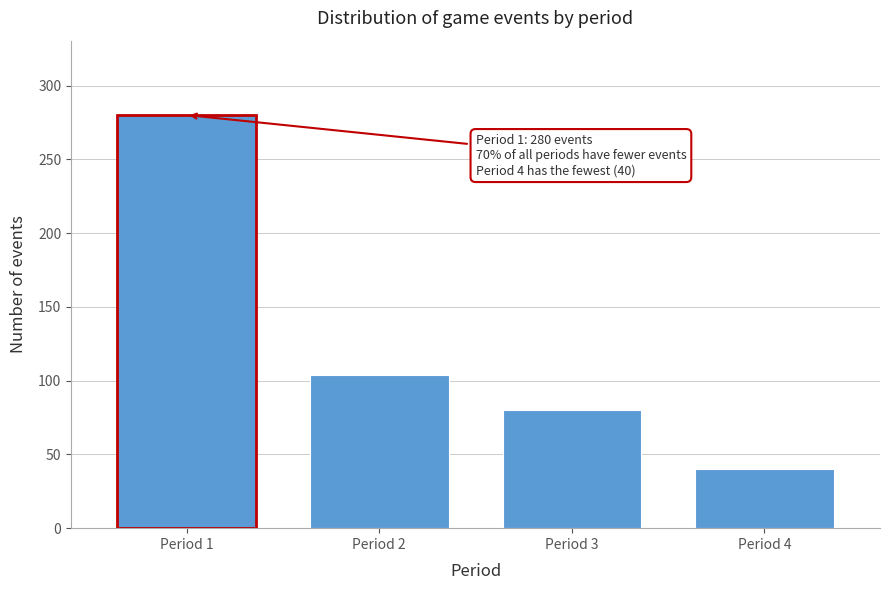

Reading right to left, list all the values displayed in this chart.

40	80	104	280